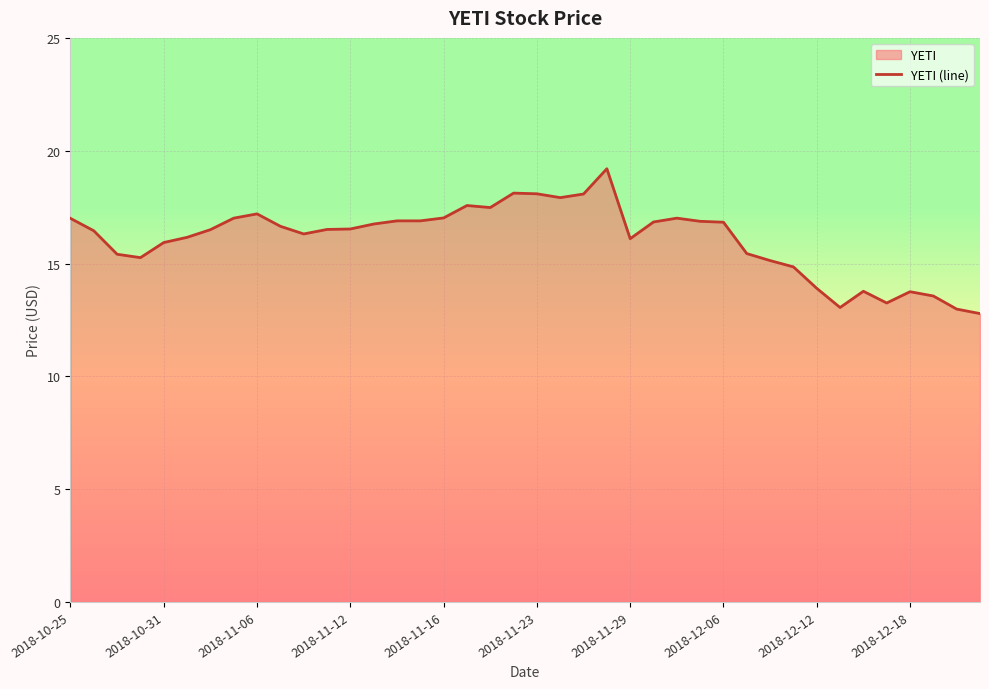

The chart shows a value of 26.5 at 2018-11-29. True or false?

False